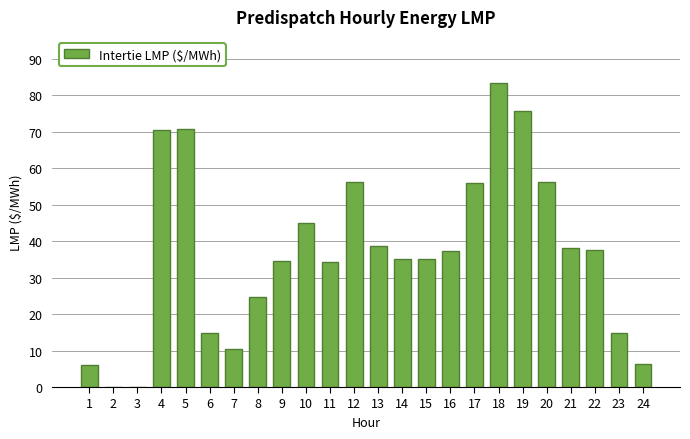

Approximately how many times larger is the value at 7 compared to 21?

0.3